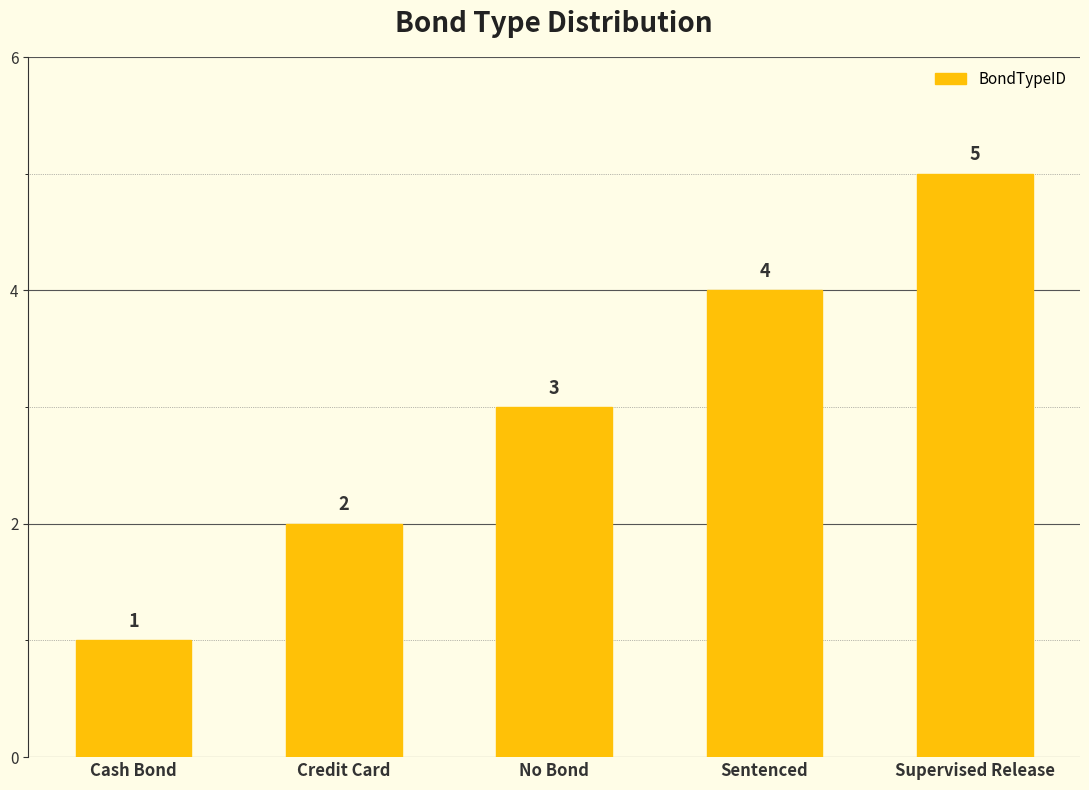

What is the maximum value shown in the chart?

5